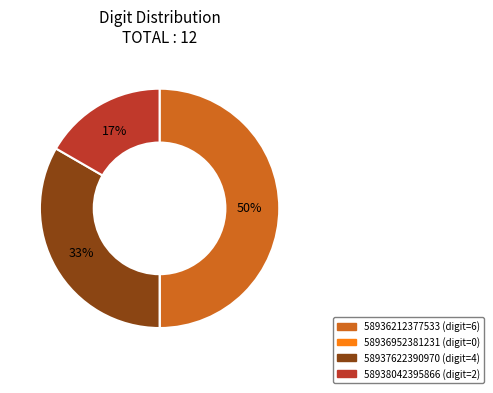

To the nearest percent, what percentage of the pie is 58938042395866?

17%